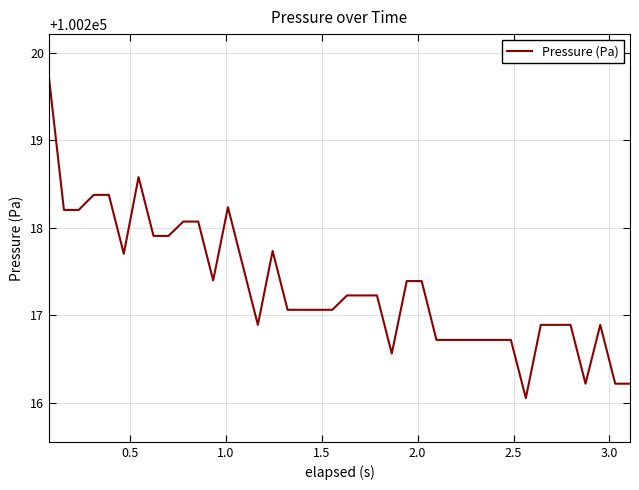

What is the smallest value displayed?

100216.1